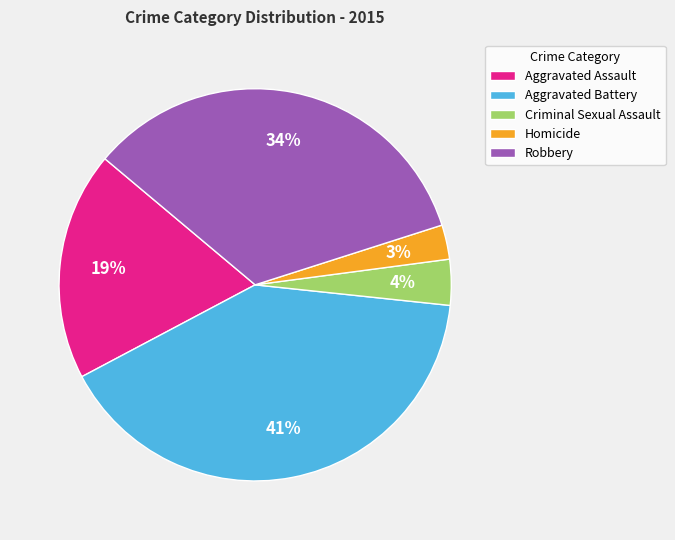

Does Criminal Sexual Assault account for over 50% of the chart?

No